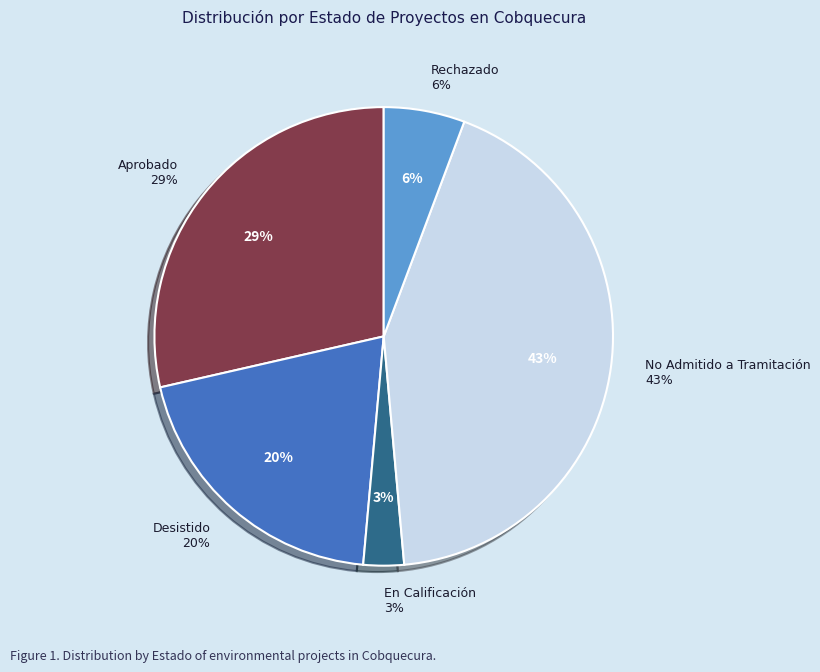

Which slice is the smallest?

En Calificación